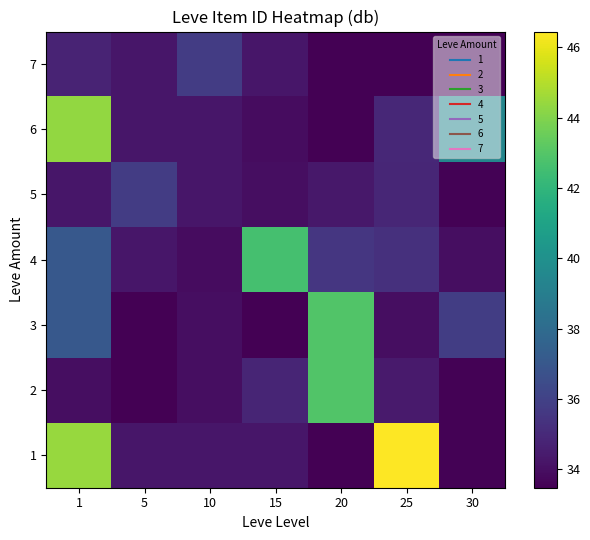

Which has a higher value, 30 or 20?

30